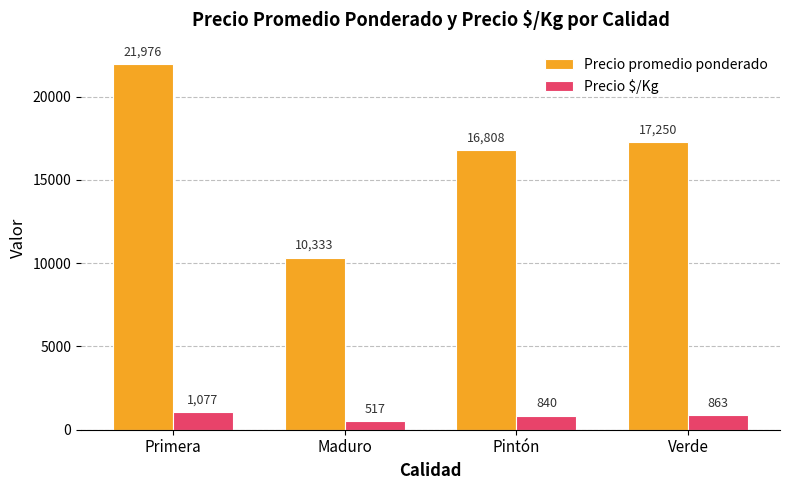

How many bars are there in each group?

2